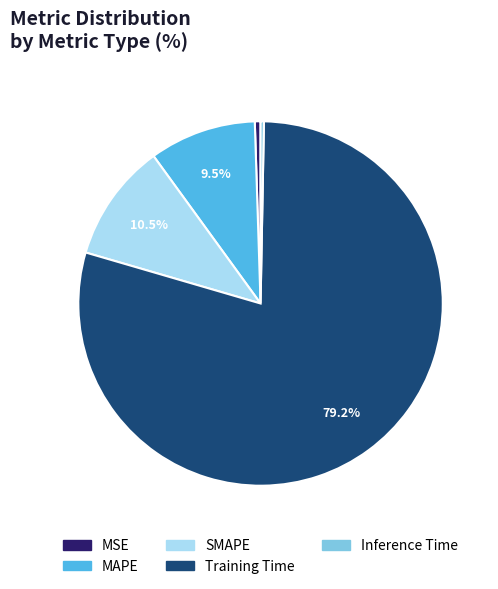

How many segments does this pie chart have?

5